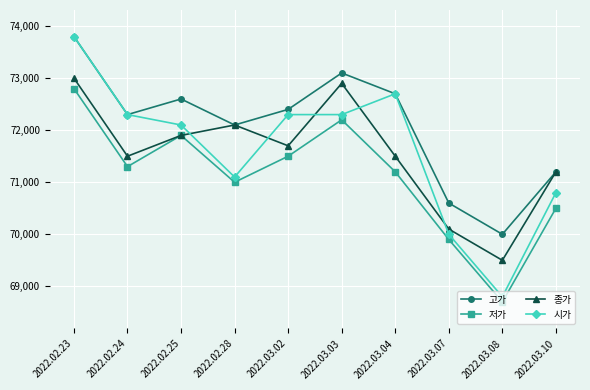

Reading right to left, what are all the values shown in this chart?

고가: 71200	70000	70600	72700	73100	72400	72100	72600	72300	73800
저가: 70500	68700	69900	71200	72200	71500	71000	71900	71300	72800
종가: 71200	69500	70100	71500	72900	71700	72100	71900	71500	73000
시가: 70800	68800	70000	72700	72300	72300	71100	72100	72300	73800